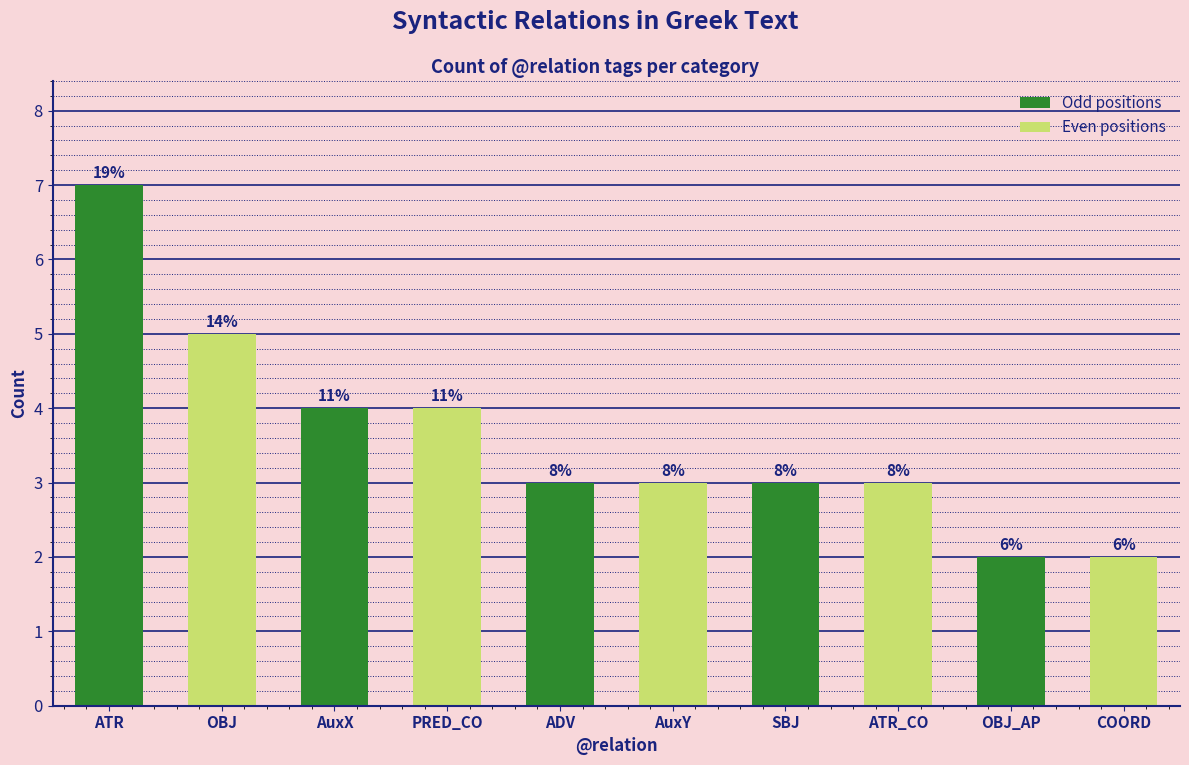

What is the change in value from AuxY to OBJ_AP?

-1